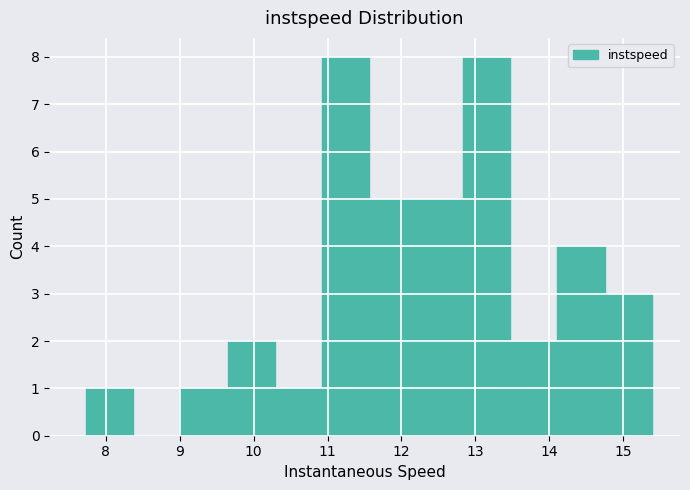

How tall is the bar that spans 12.2 to 12.8 on the x-axis? Neither the bar edges nor the heights are printed on the chart, so give them approximately, as read against the axes.

5